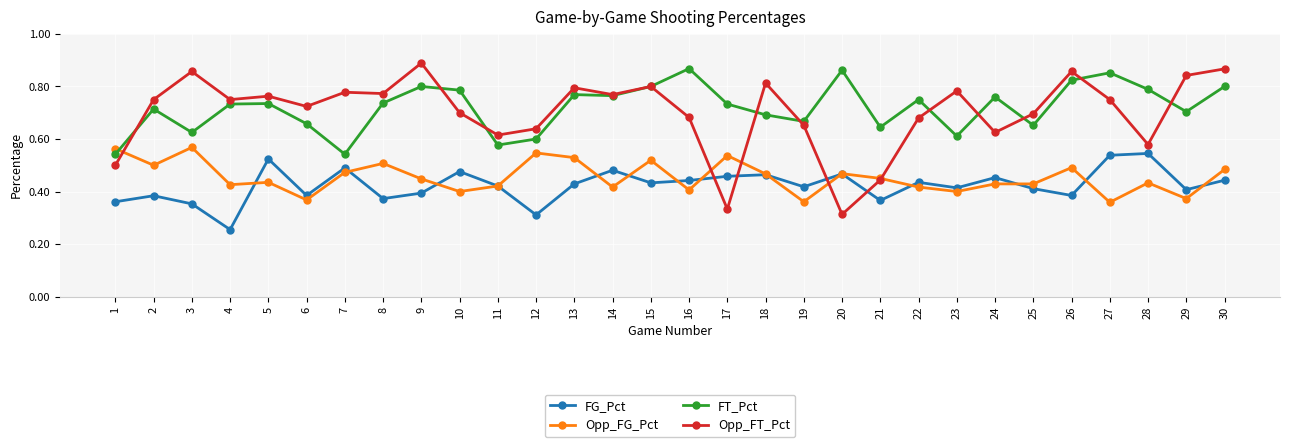

At how many categories does at least one series exceed 0?

30